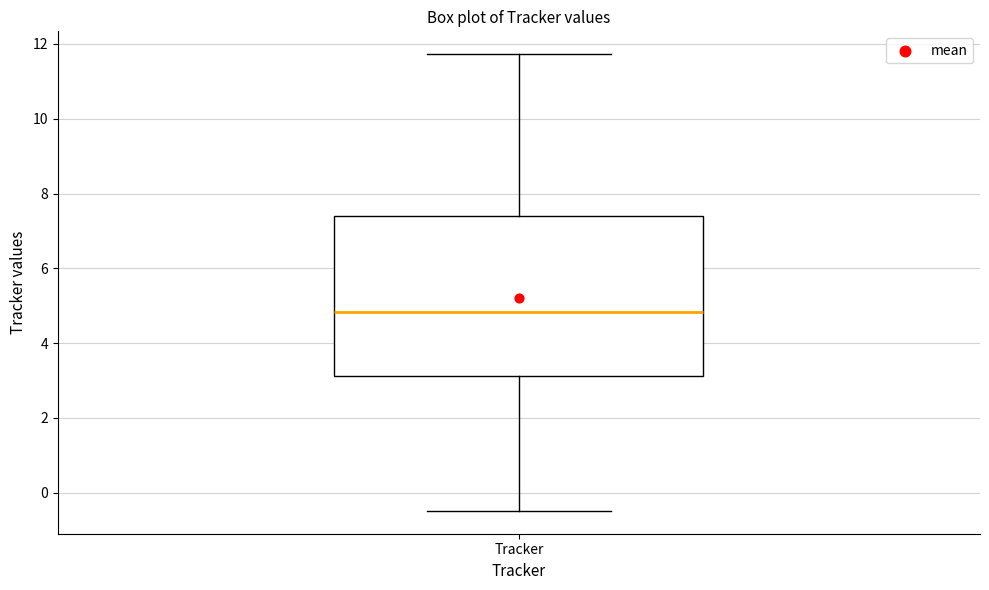

Read this box plot against the y-axis: the position of the median line, the range covered by the box, and the ends of both whiskers. The values are not printed on the chart, so give them approximately, as read against the axis.

median 4.8, box 3.2 to 7.4, whiskers -0.4 to 11.8